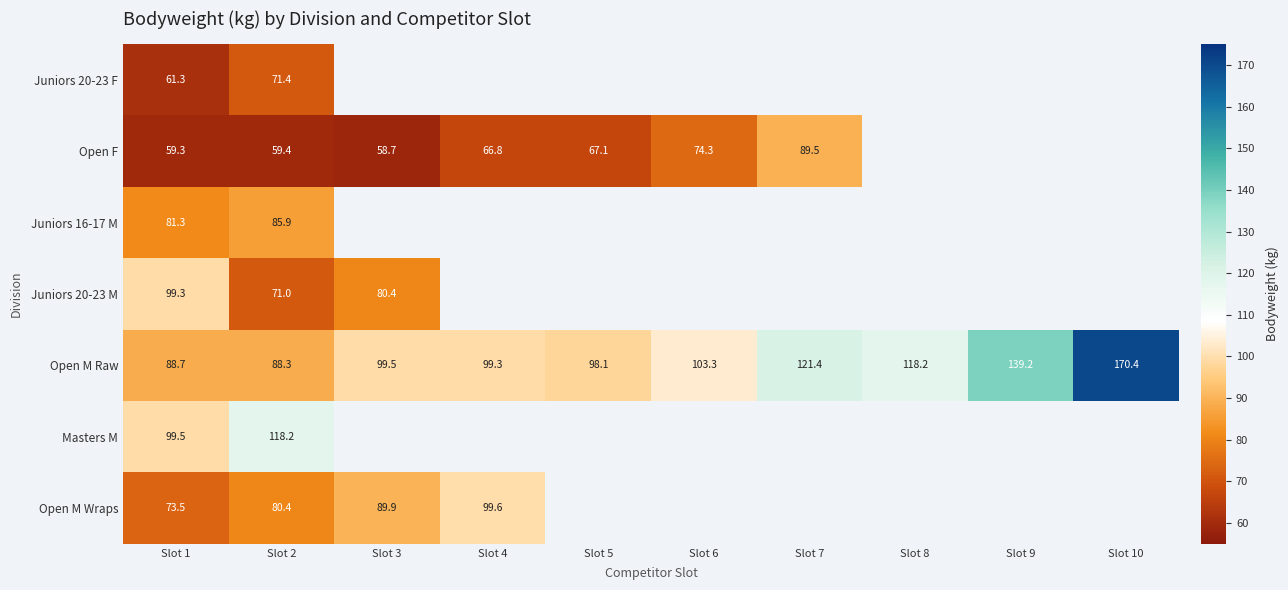

At which label does Open M Raw first exceed 103?

Slot 6